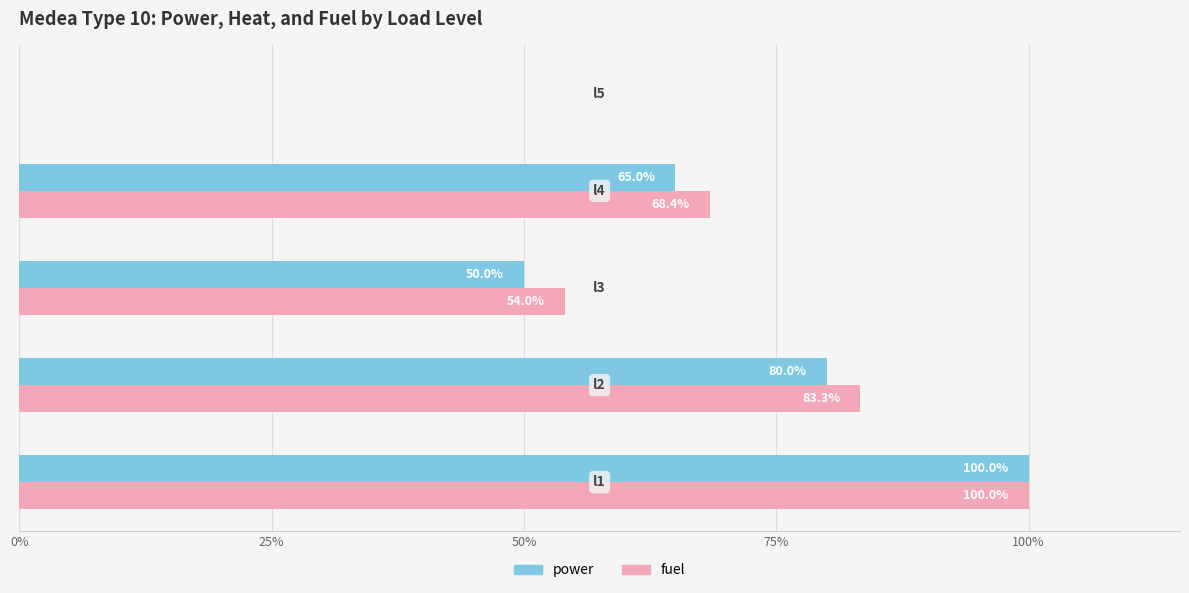

What are all the series names shown in the legend?

power, fuel